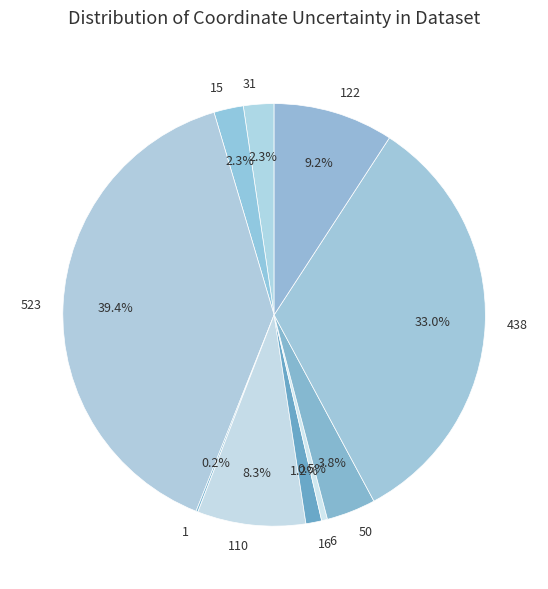

What portion of the pie excludes 6?

99.5%